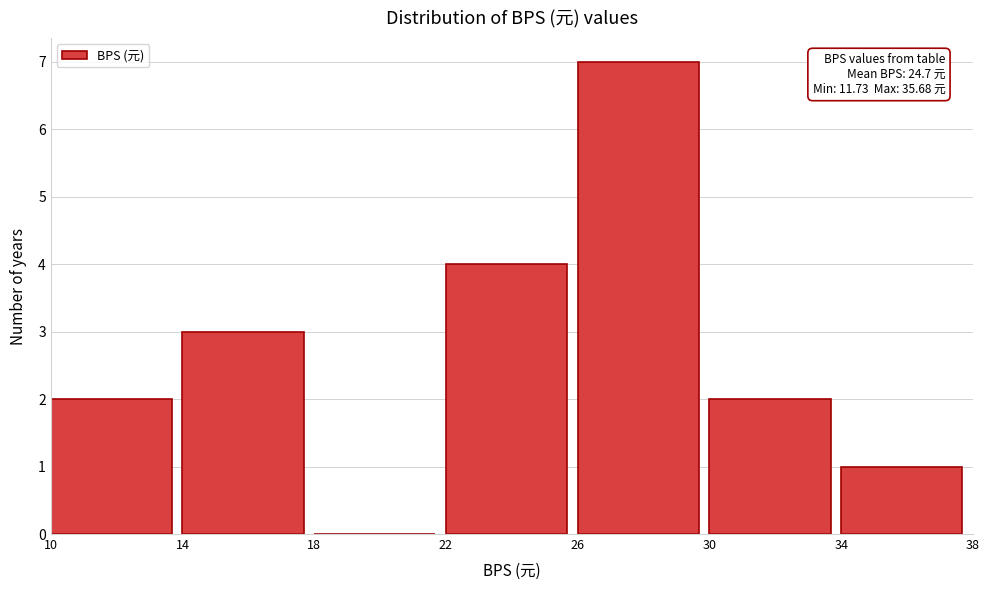

Which range on the x-axis has the tallest bar?

26 to 30